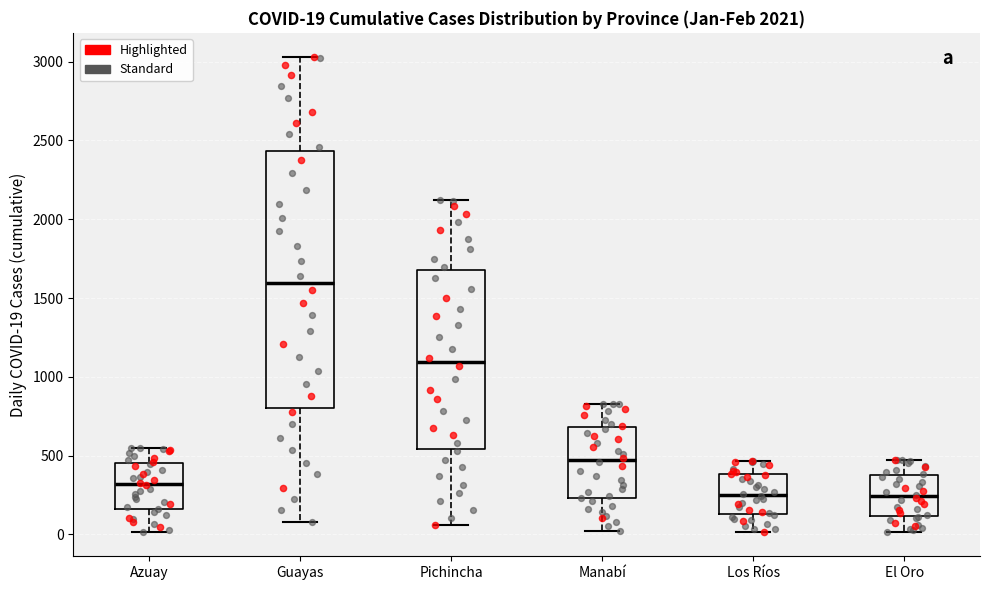

Which box is the tallest, from its lower edge to its upper edge?

Guayas